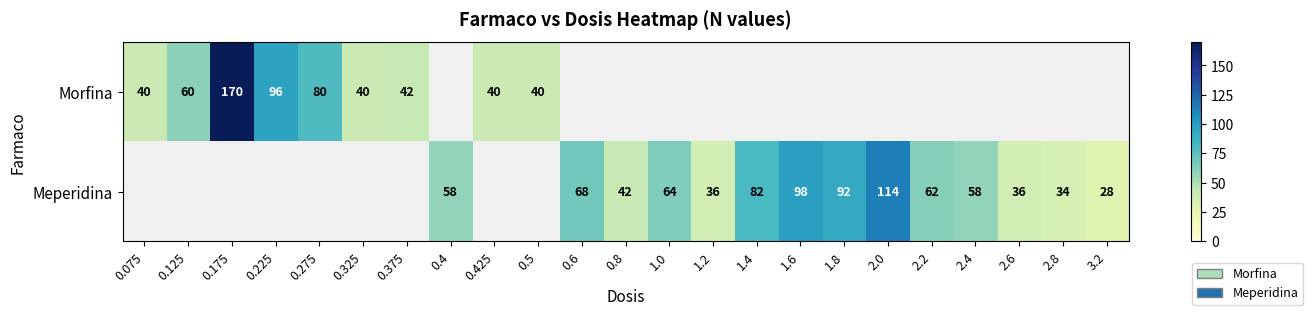

Which has a higher value, 2.6 or 2.4?

2.4